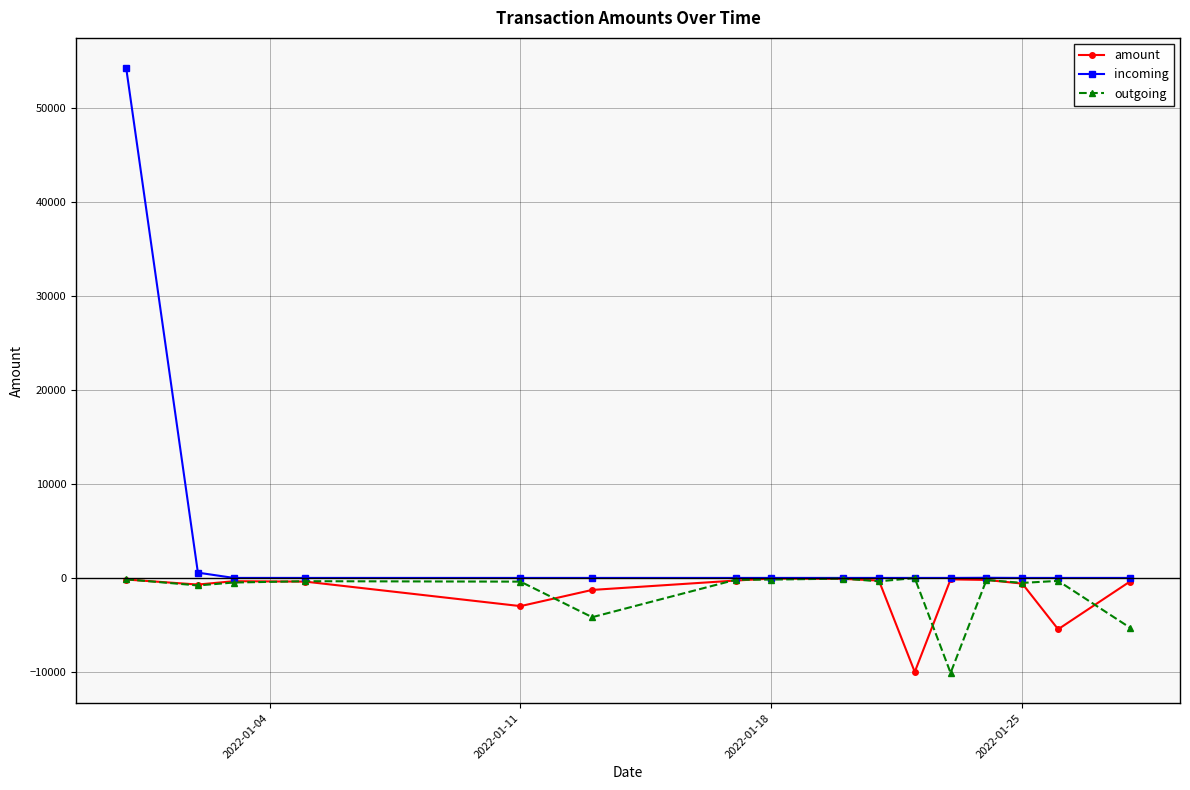

What is the minimum value shown in the chart?

-10105